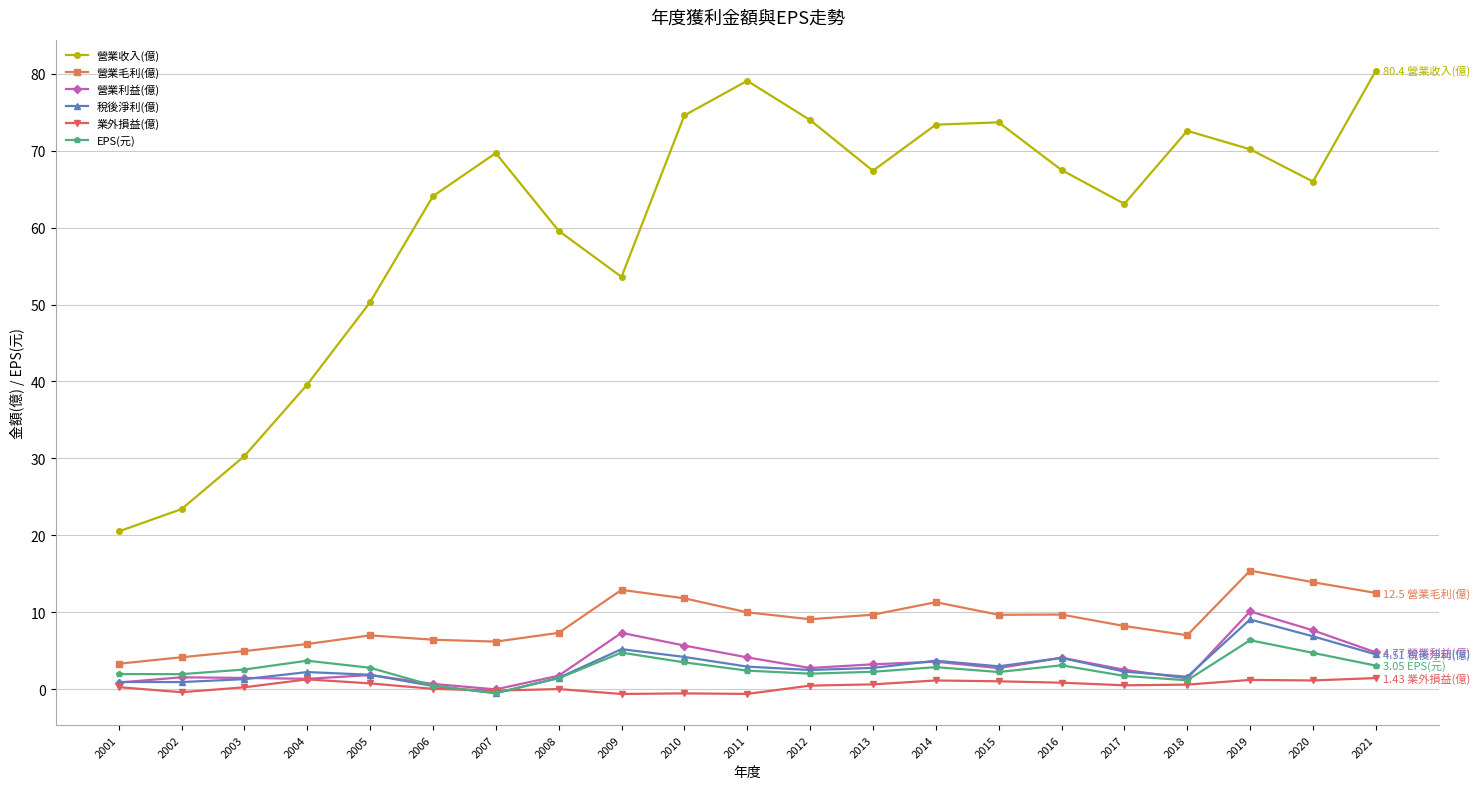

Rank the series by their maximum value, from lowest to highest.

業外損益(億), EPS(元), 稅後淨利(億), 營業利益(億), 營業毛利(億), 營業收入(億)